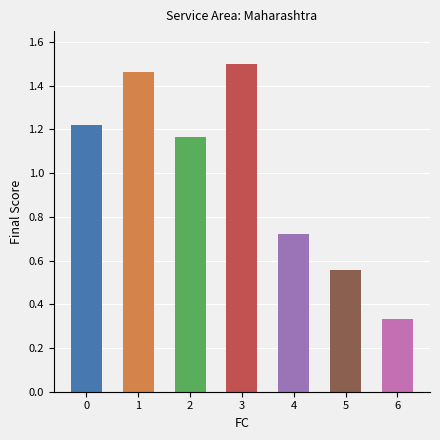

Count the values in the range 0 to 1.

3